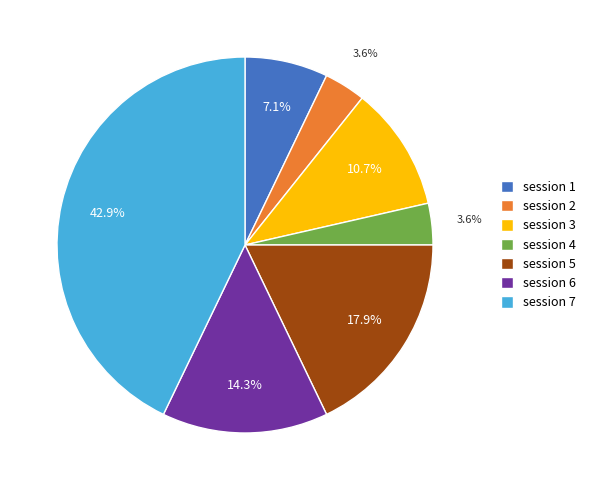

Combined, what portion of the pie is session 1 and session 2?

10.7%